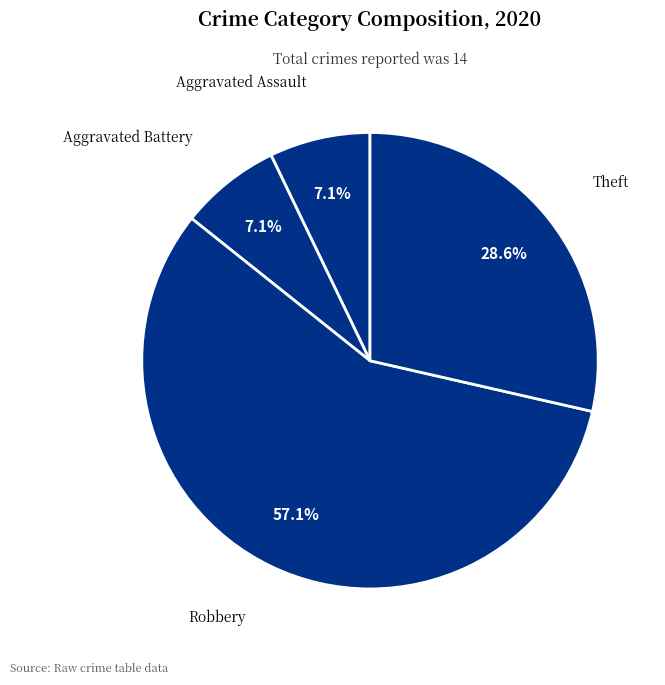

What is the largest slice in the pie chart?

Robbery